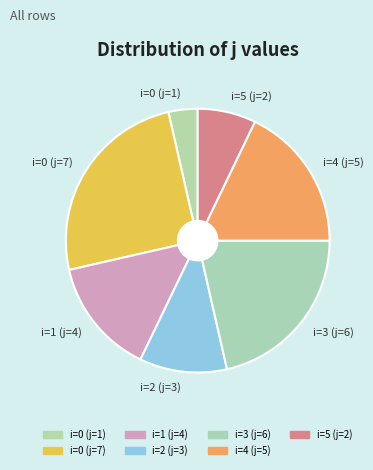

The i=1 (j=4) slice represents 14% of the pie. True or false?

True